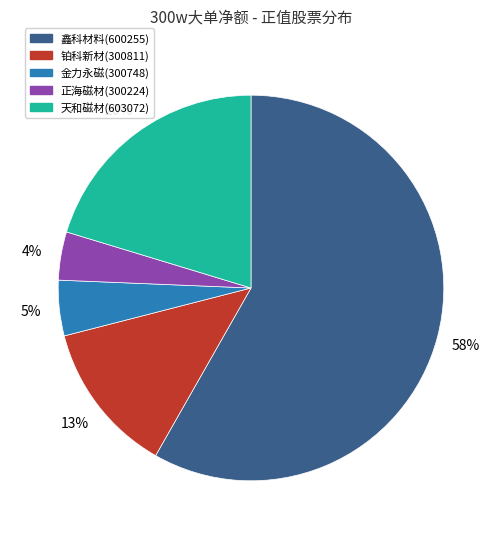

What is the smallest slice in the pie chart?

正海磁材(300224)